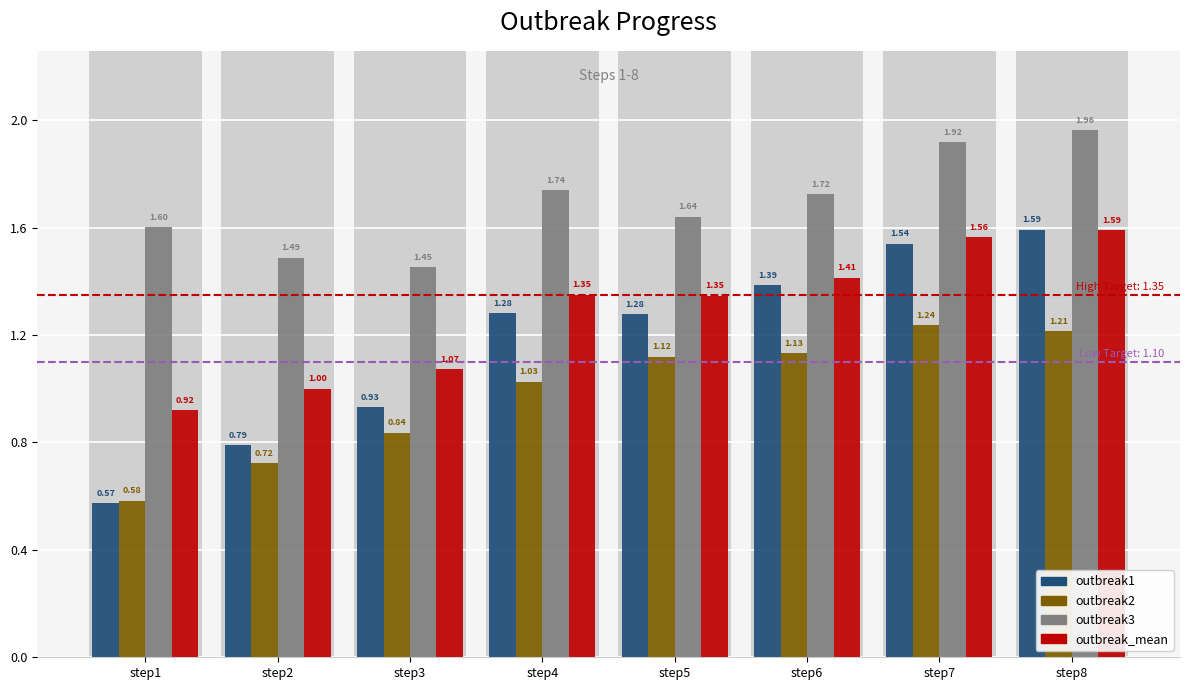

Where does the outbreak2 series first go above 1?

step4